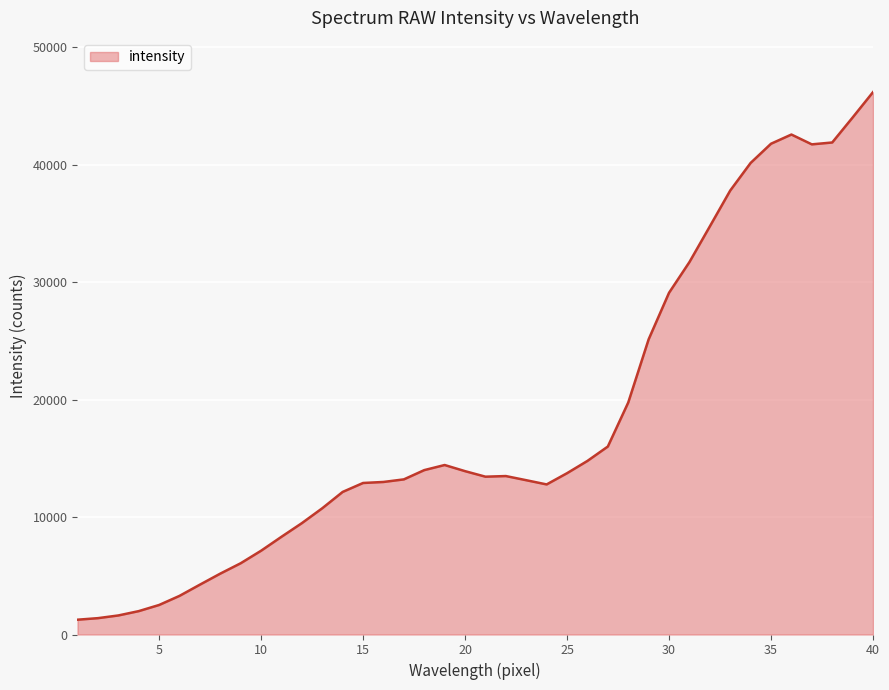

What is the difference between the maximum and minimum values?

44923